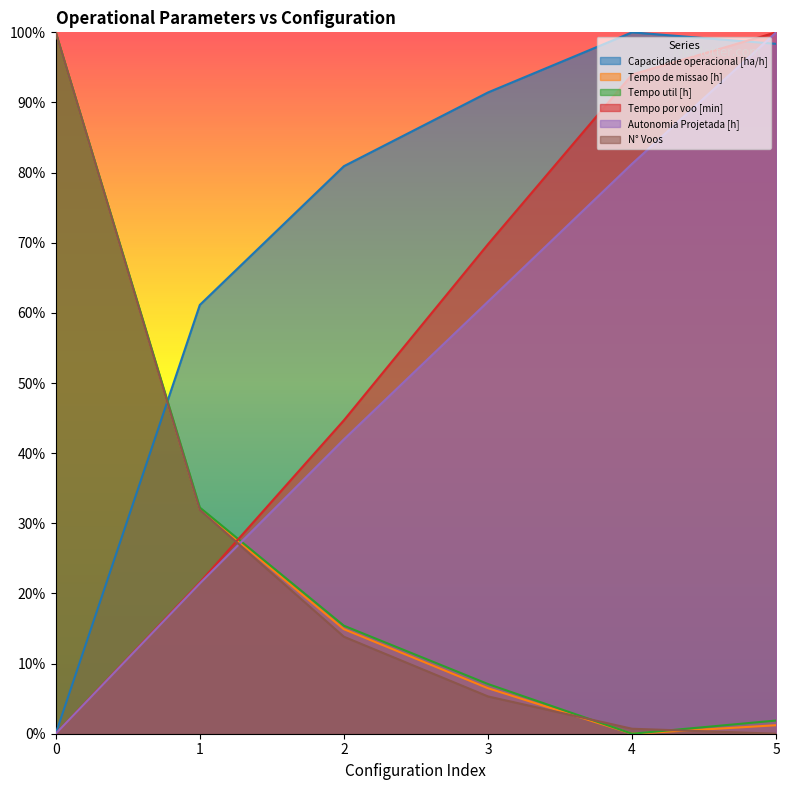

Is the value of Tempo por voo [min] at 1 greater than the value of Tempo util [h] at 4?

Yes